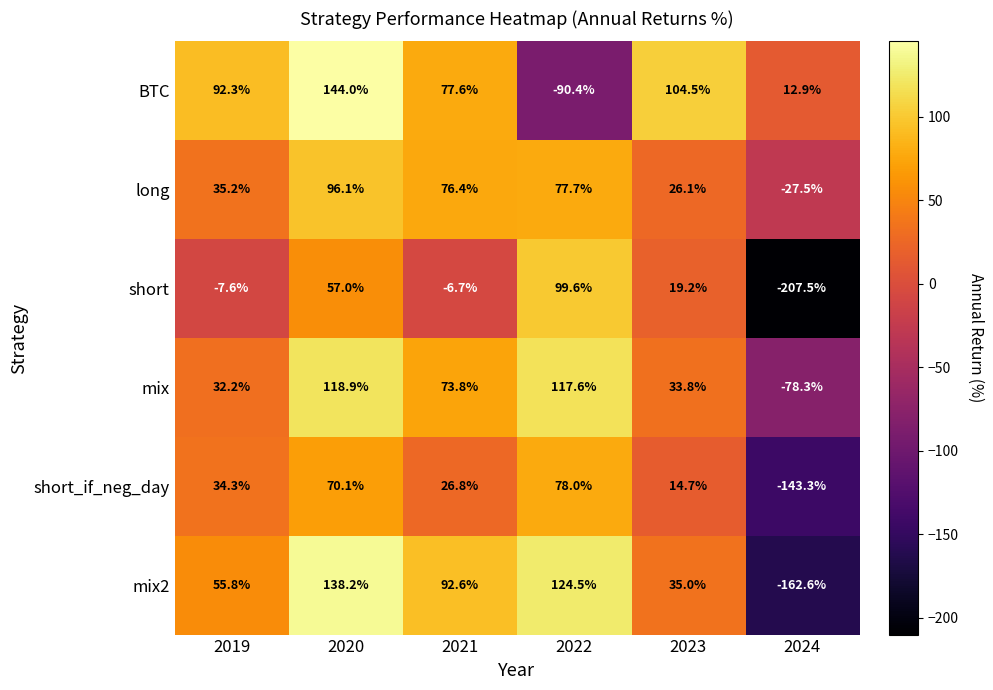

List the series in order of their peak value, lowest first.

short_if_neg_day, long, short, mix, mix2, BTC